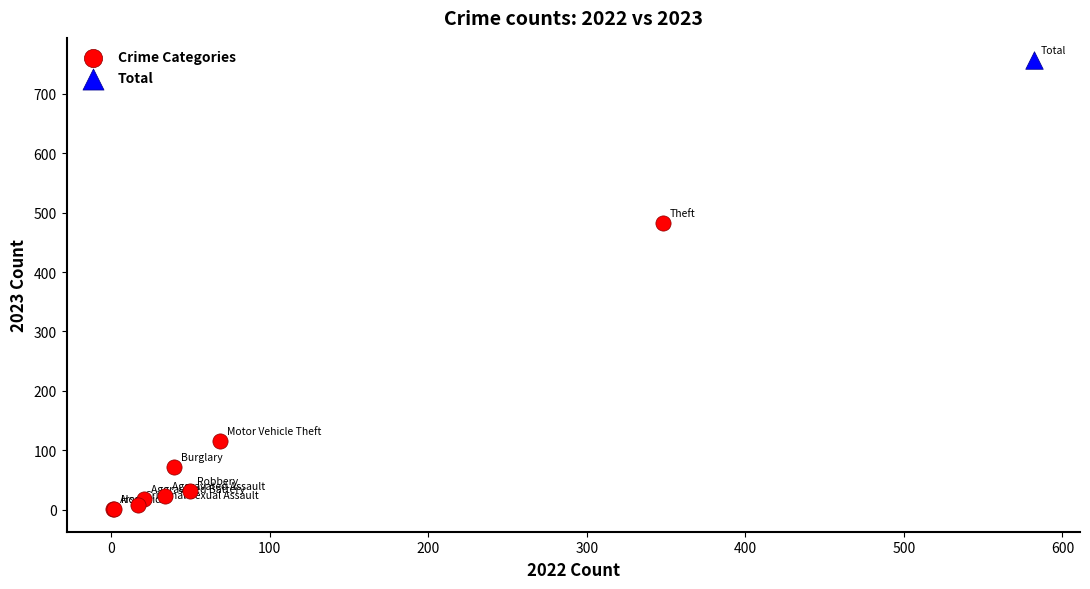

What are all the series names shown in the legend?

Crime Categories, Total